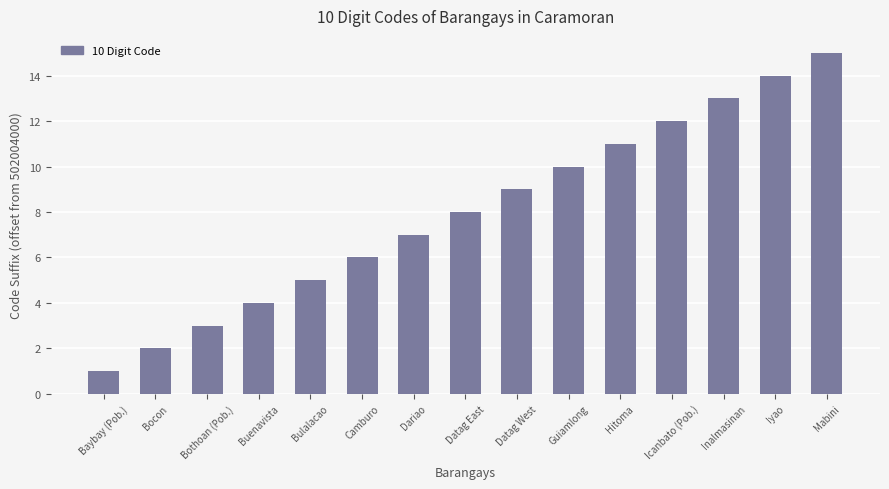

What is the sum of the values at Mabini and Iyao?

29